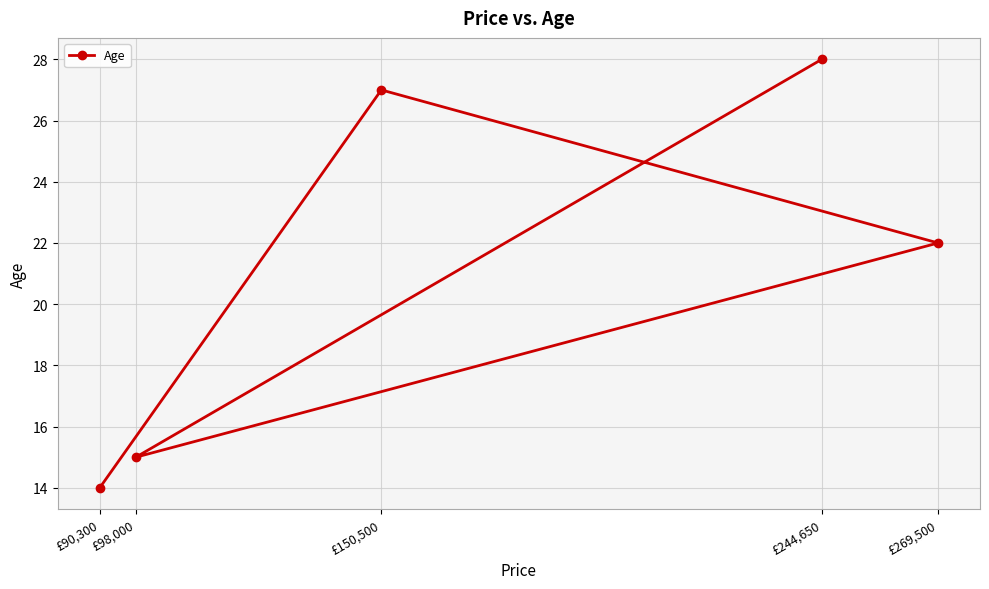

What position from the left is £98,000?

2